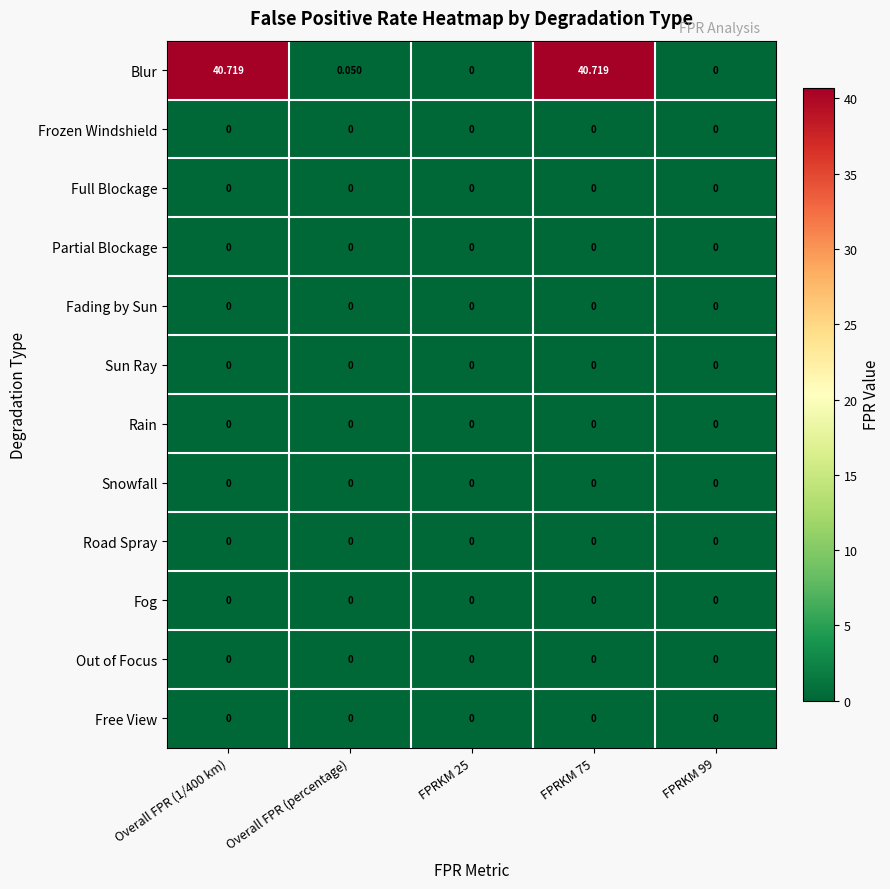

Which series has the largest range (max minus min)?

Blur